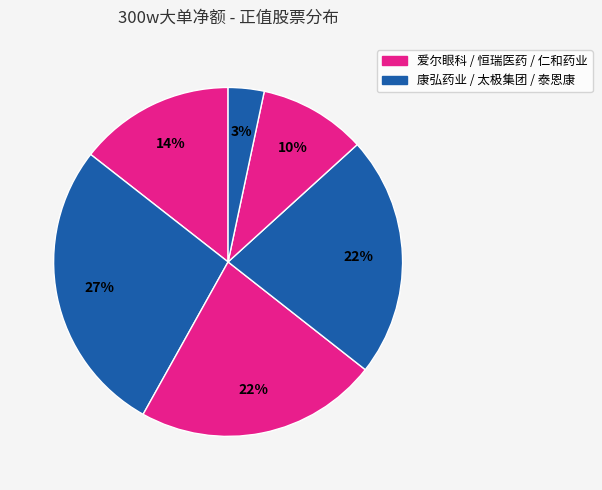

Count the number of slices in the pie.

6